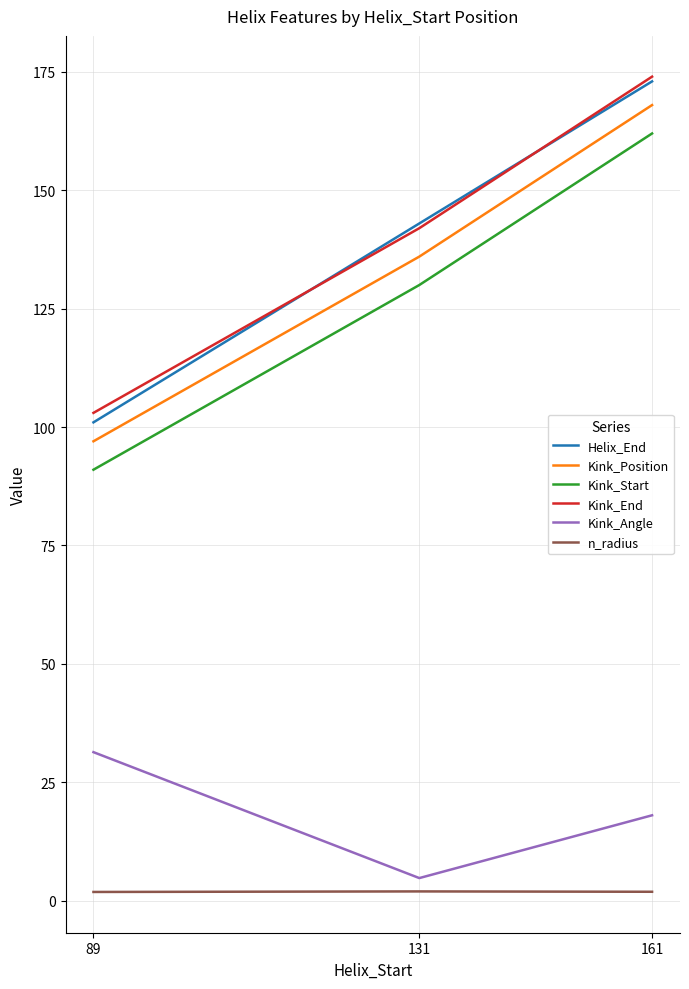

List the labels in order of Kink_Angle value, smallest first.

131, 161, 89